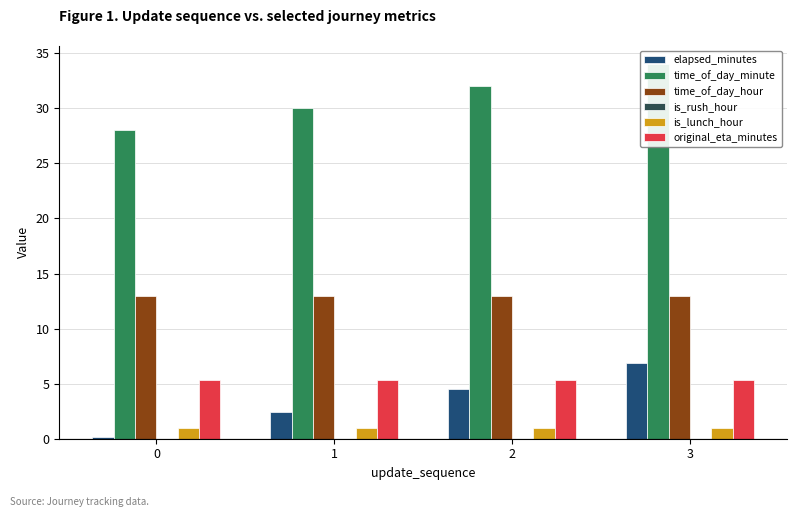

Which has a higher value, 3 or 0?

3